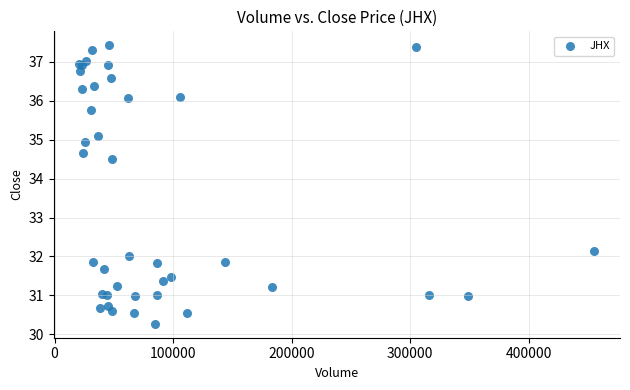

What Y value in the scatter plot is closest to 33?

32.1